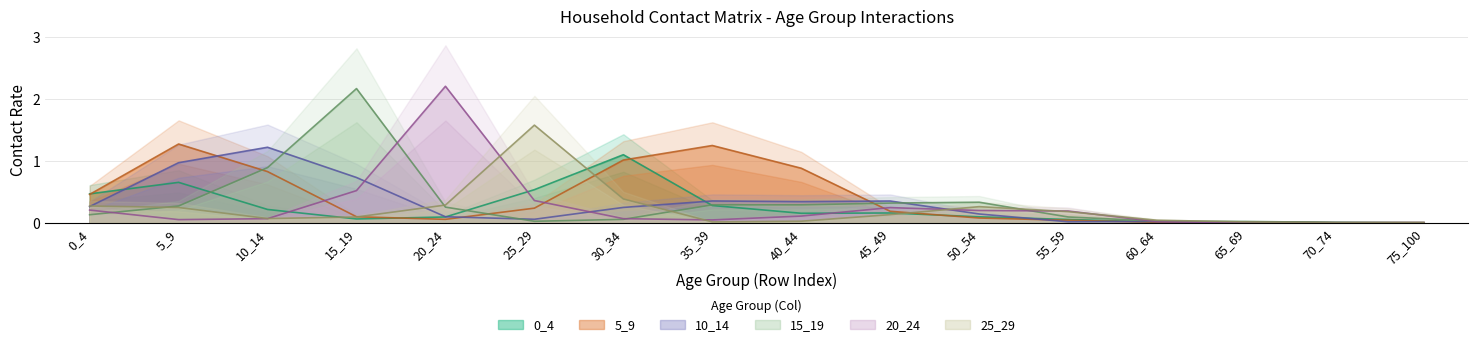

Read the 10_14 value at 0_4.

0.3